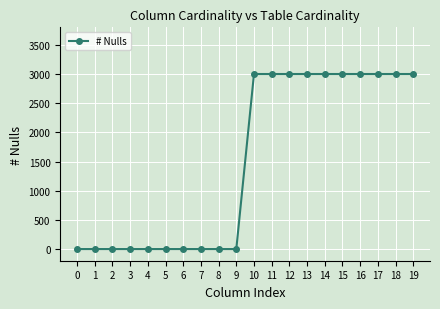

How many values are below 3000?

10